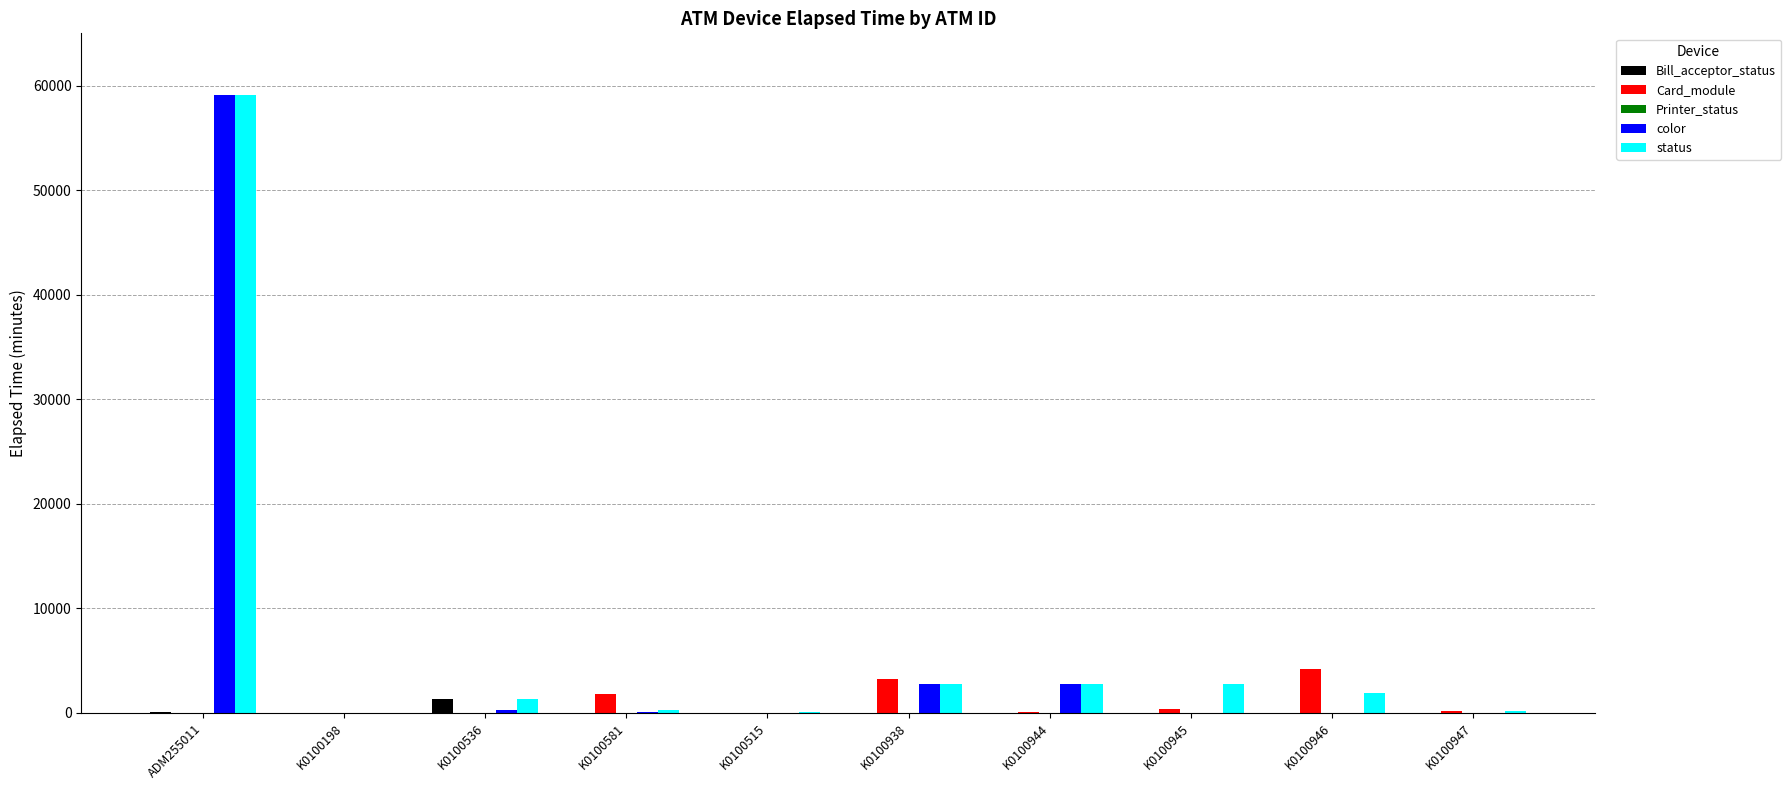

What is the sum of all color values?

64904